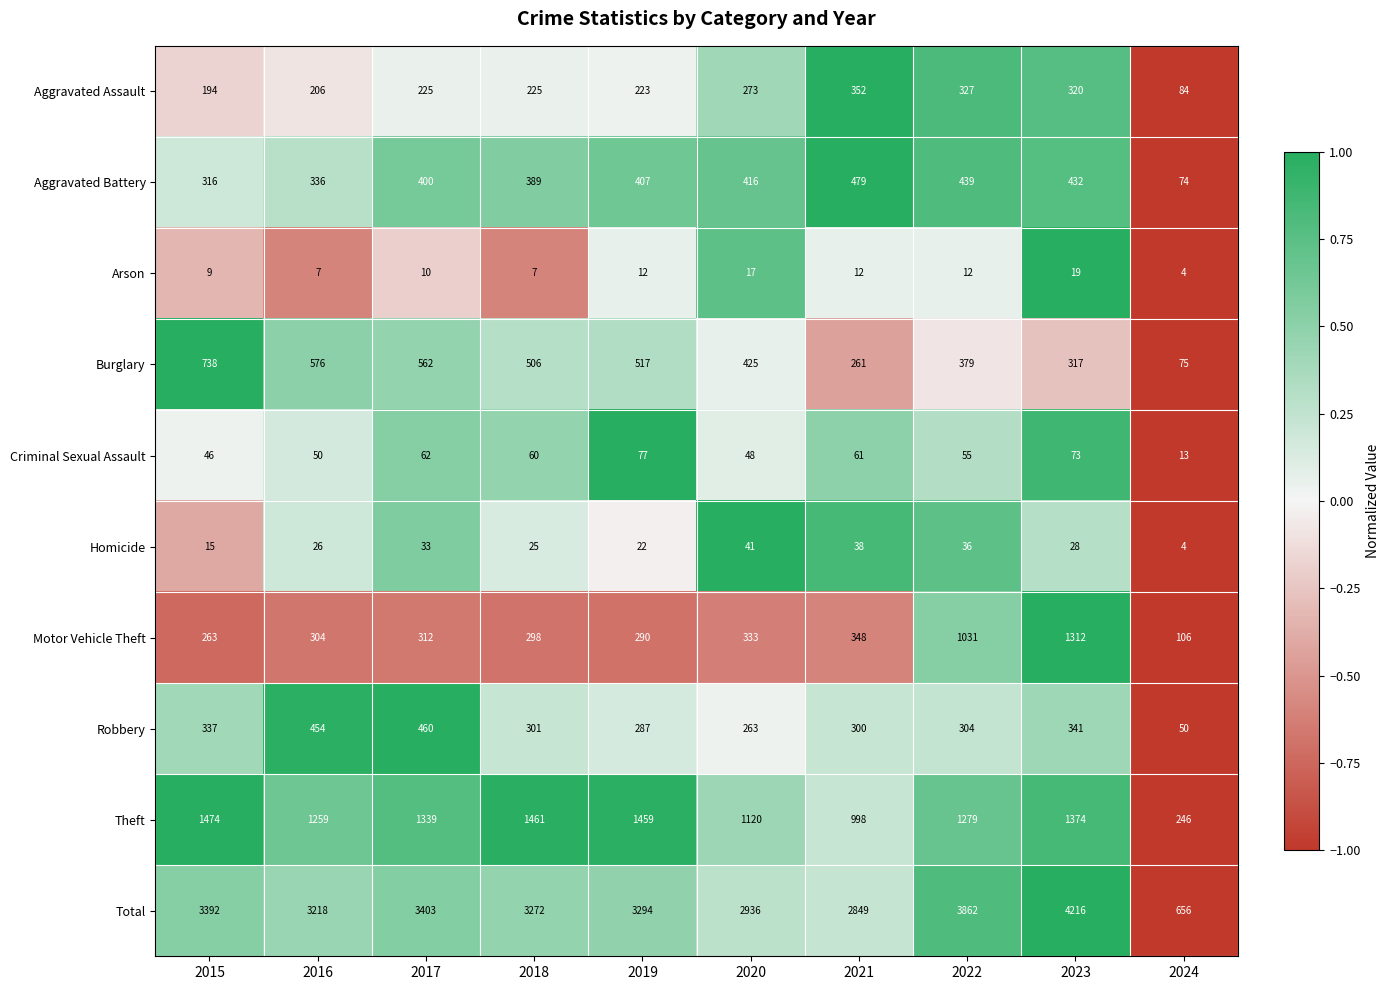

Which series has the largest range (max minus min)?

Total